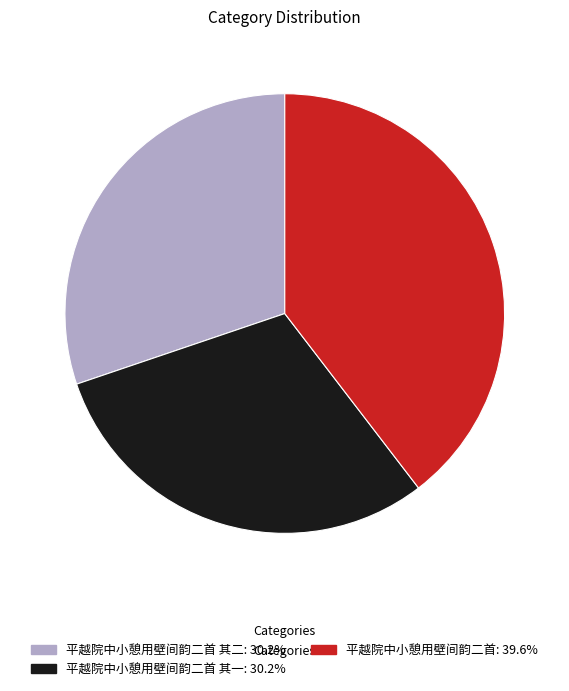

Does any single category account for the majority?

No